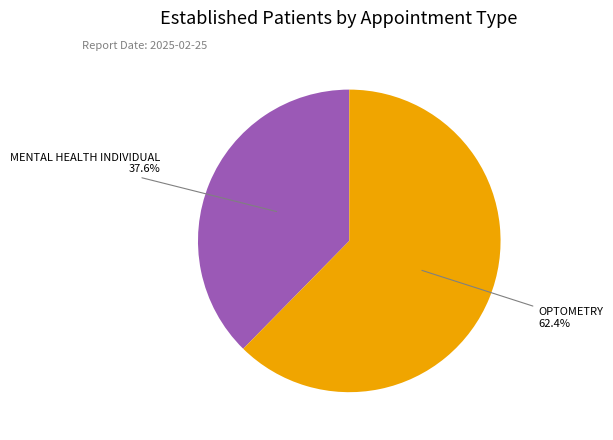

What is the ratio of the value at MENTAL HEALTH INDIVIDUAL to the value at OPTOMETRY?

0.6